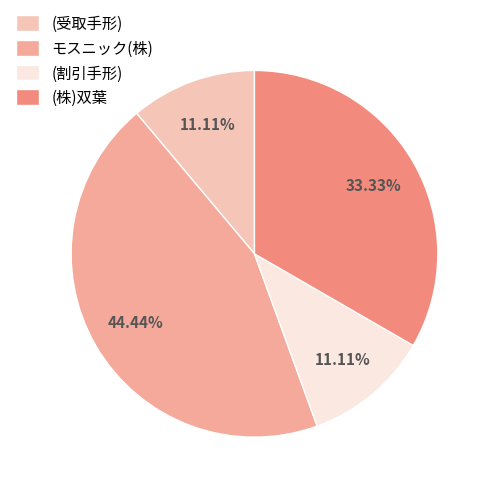

To the nearest percent, what portion does (株)双葉 represent?

33%